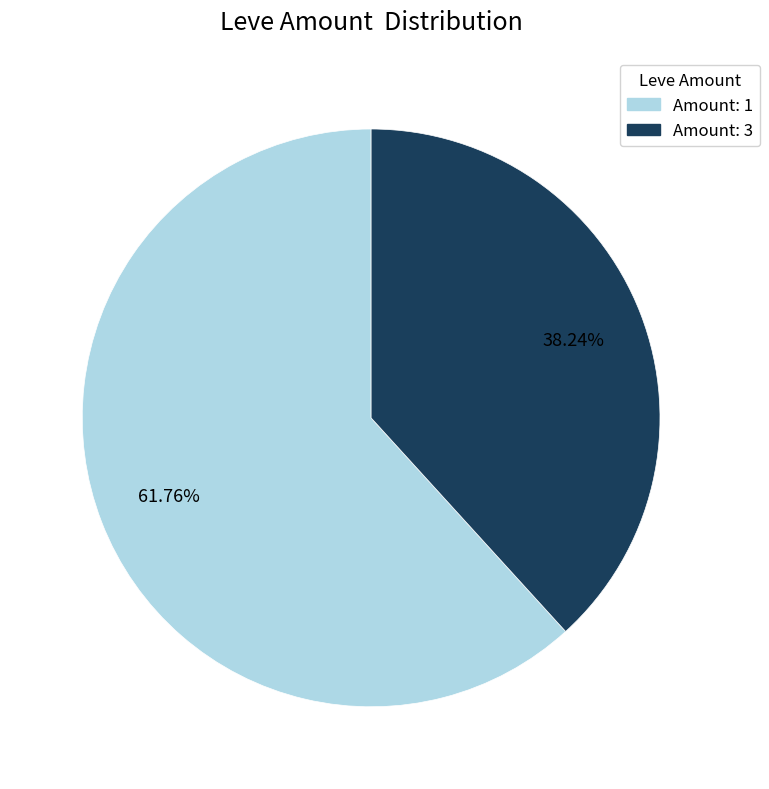

Is the sum of Amount: 1 and Amount: 3 greater than half?

Yes